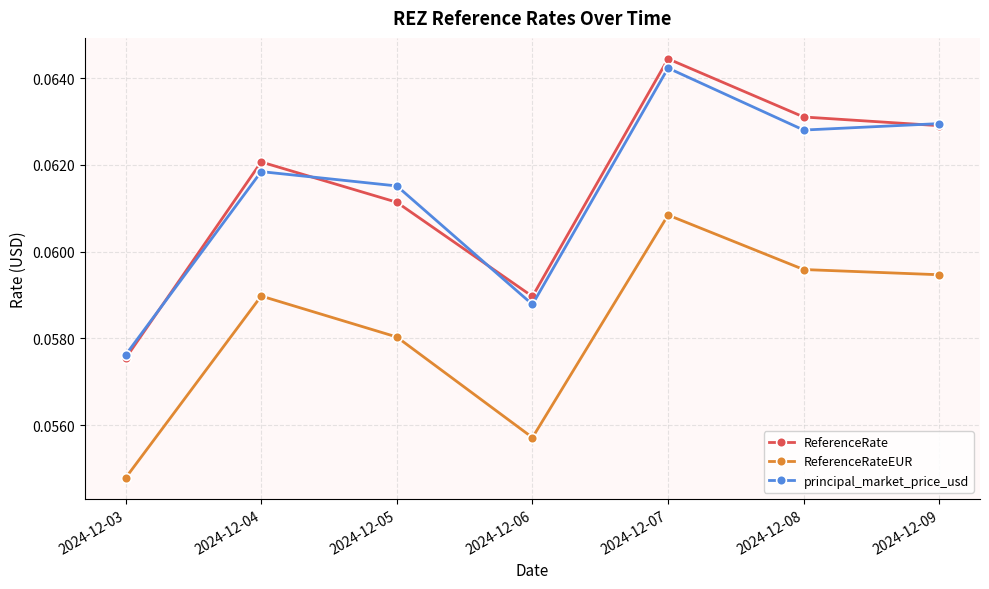

True or false: ReferenceRateEUR and principal_market_price_usd cross at least once.

False